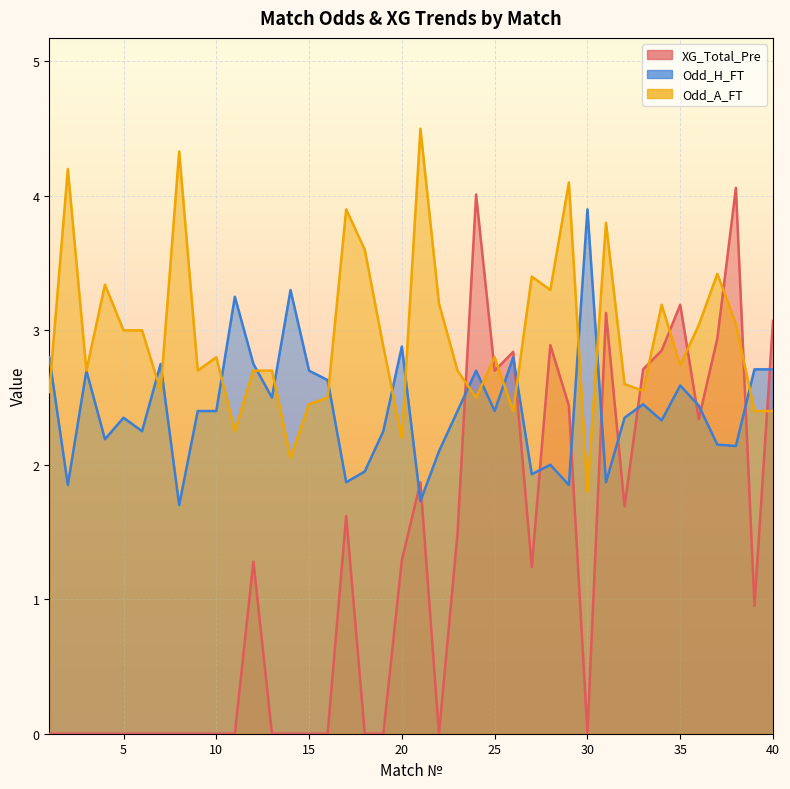

At which category does the chart reach its minimum across all series?

1